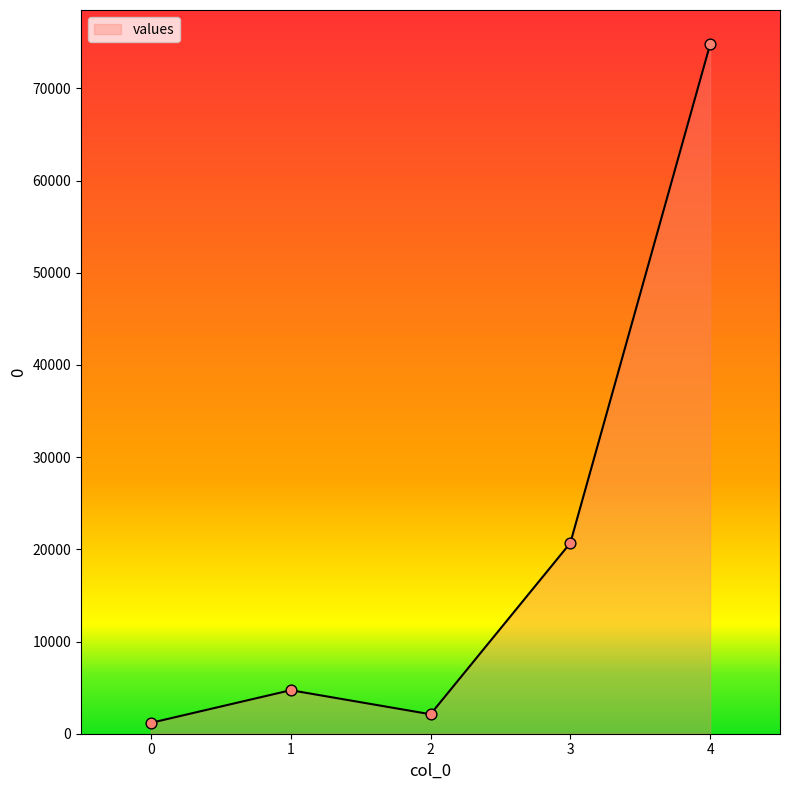

What is the ratio of the value at 4 to the value at 0?

63.4